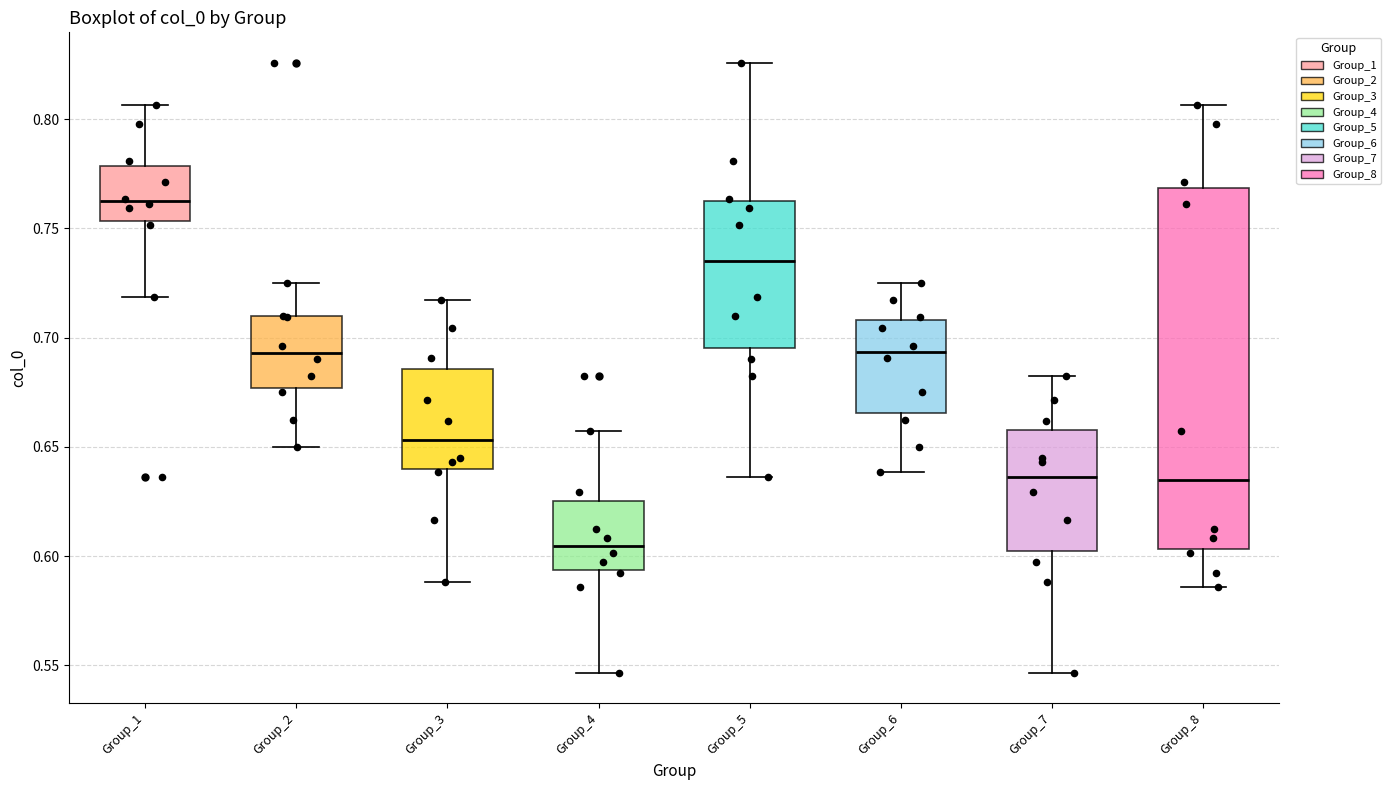

Comparing the boxes themselves (not the whiskers), which one is the tallest?

Group_8